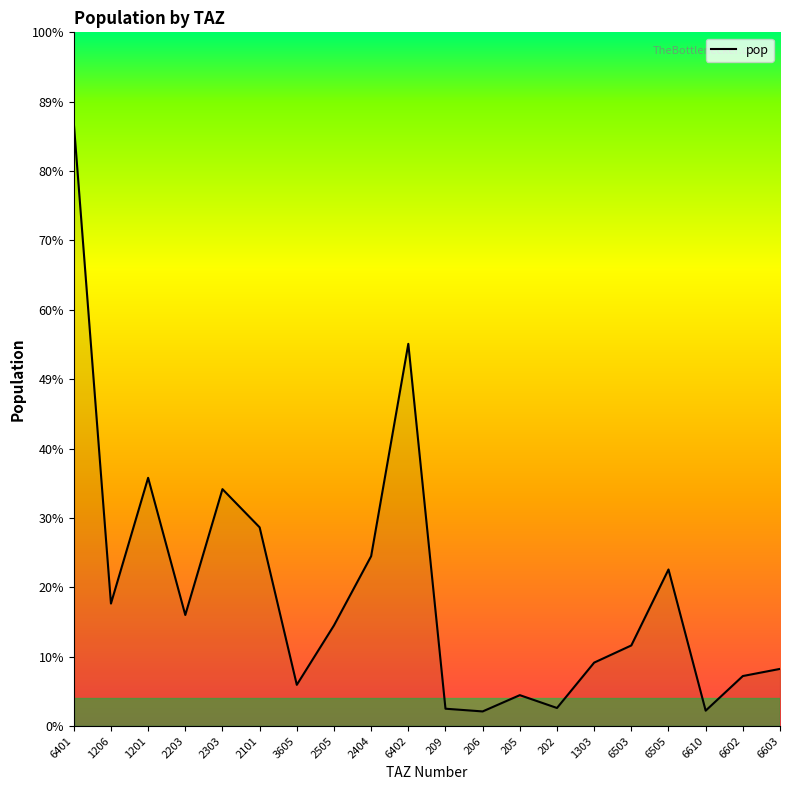

What is the ratio of the value at 209 to the value at 2505?

0.2